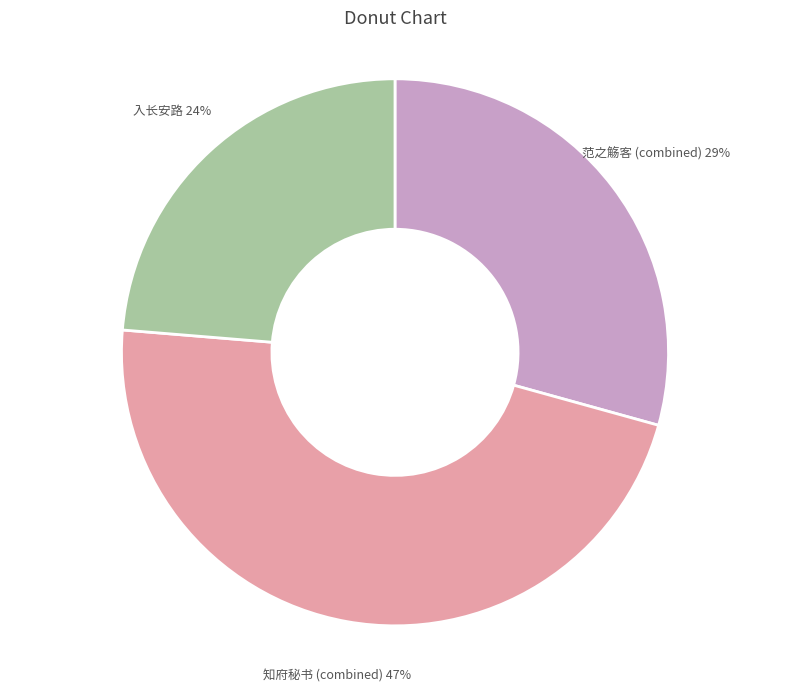

Approximately how many times larger is the value at 入长安路 compared to 范之觞客 (combined)?

0.8